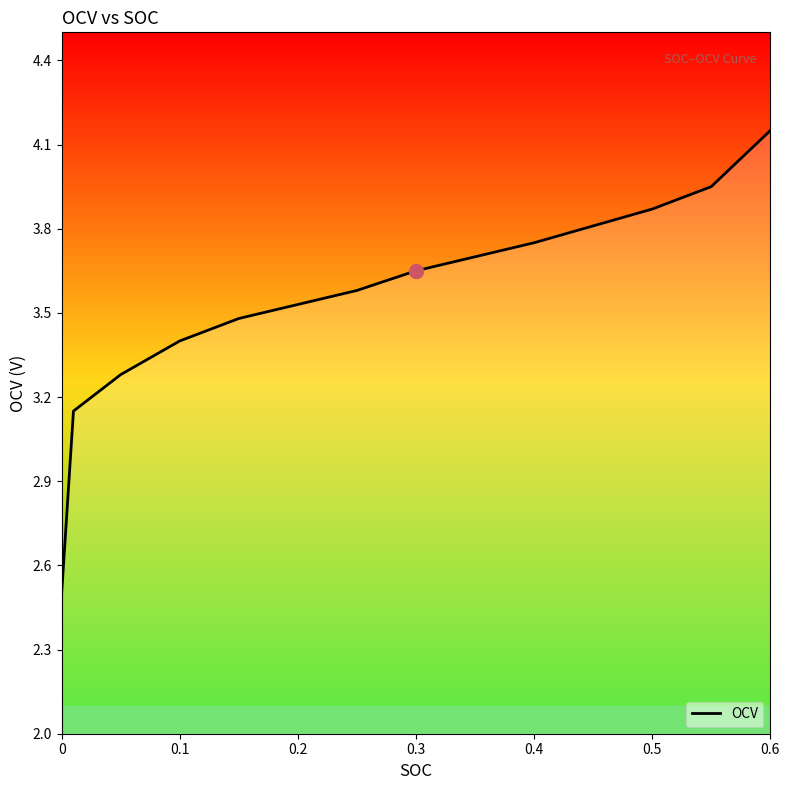

Between 0.1 and 0.6, which is larger?

0.6